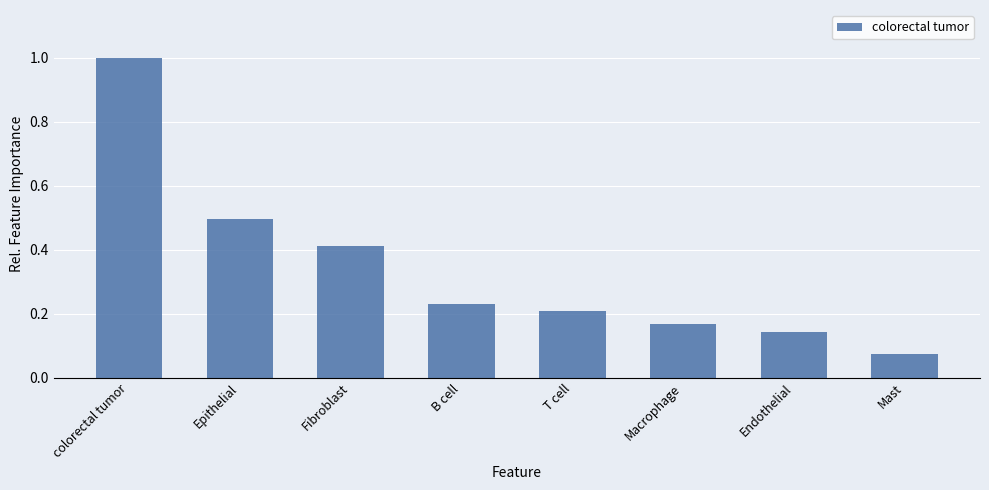

What is the maximum value shown in the chart?

1.0